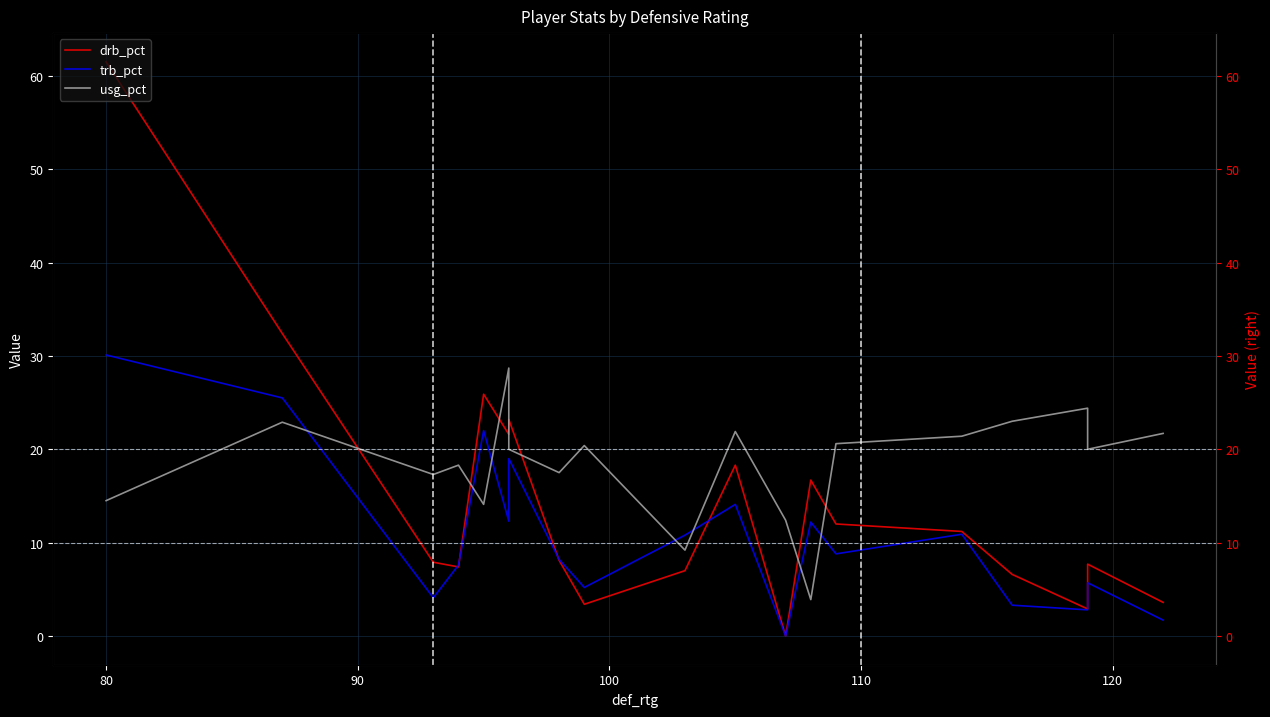

At how many categories does at least one series exceed 14?

17